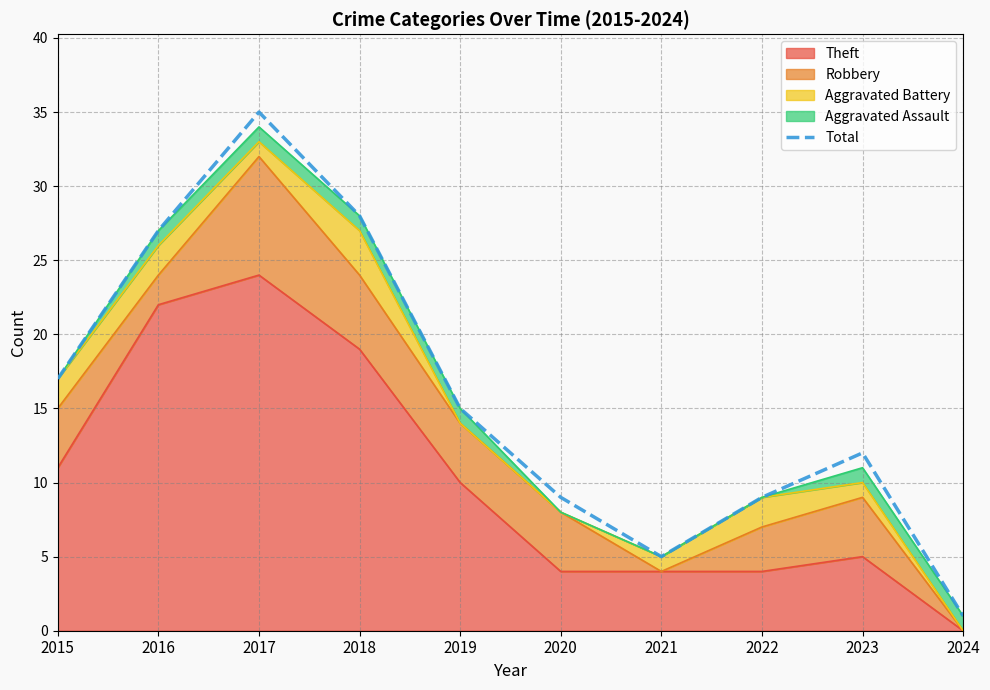

What is the change in value from 2018 to 2023?

-16